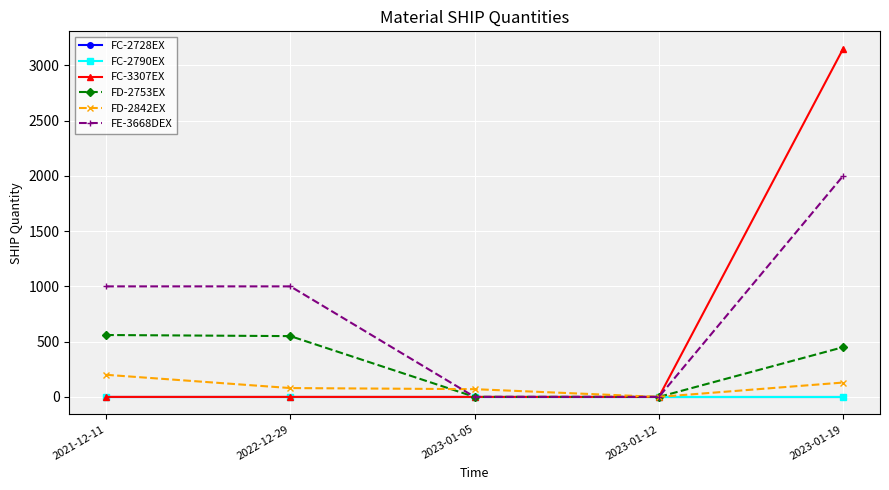

Reading left to right, what are all the values shown in this chart?

FC-2728EX: 0	0	0	0	0
FC-2790EX: 0	0	0	0	0
FC-3307EX: 0	0	0	0	3150
FD-2753EX: 560	550	0	0	450
FD-2842EX: 200	80	70	0	130
FE-3668DEX: 1000	1000	0	0	2000